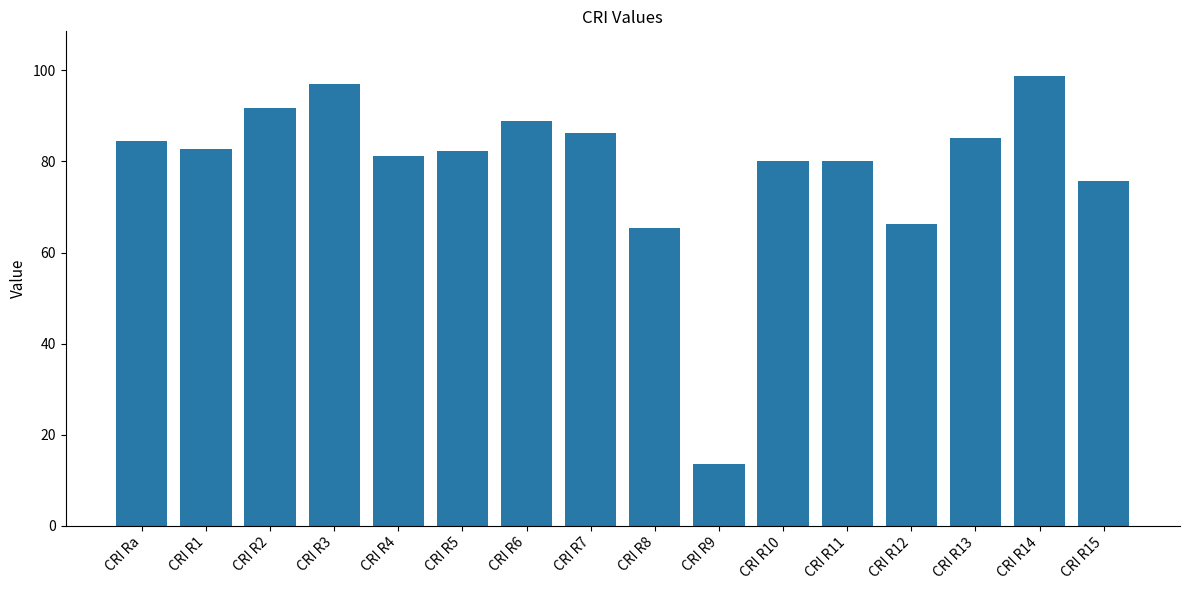

True or false: the data shows 86.2 at CRI R7.

True